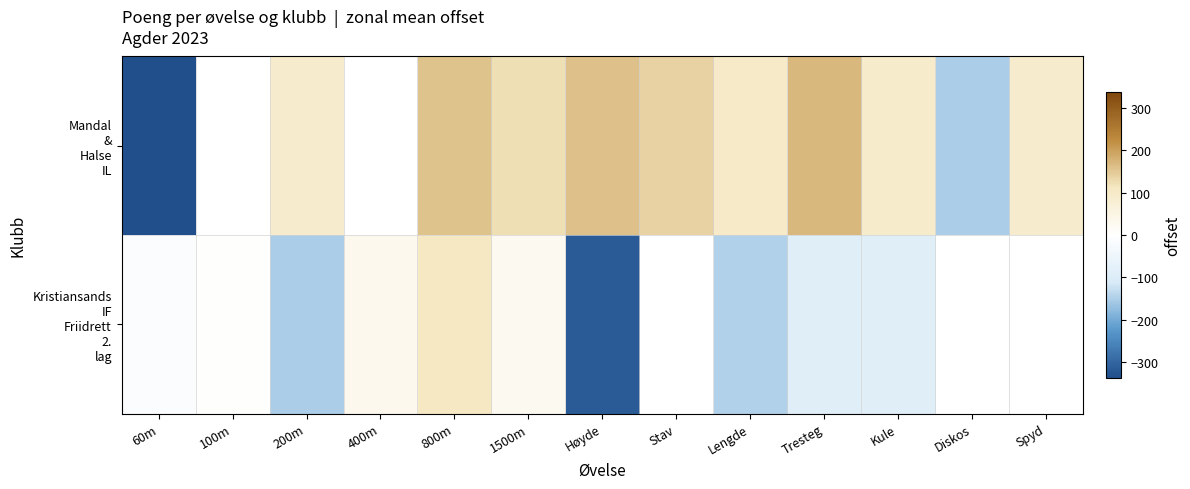

How many data points in Mandal & Halse IL are above 94?

7